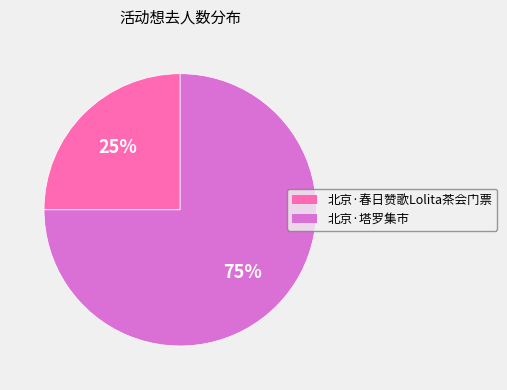

What is the ratio of the value at 北京·塔罗集市 to the value at 北京·春日赞歌Lolita茶会门票?

3.0